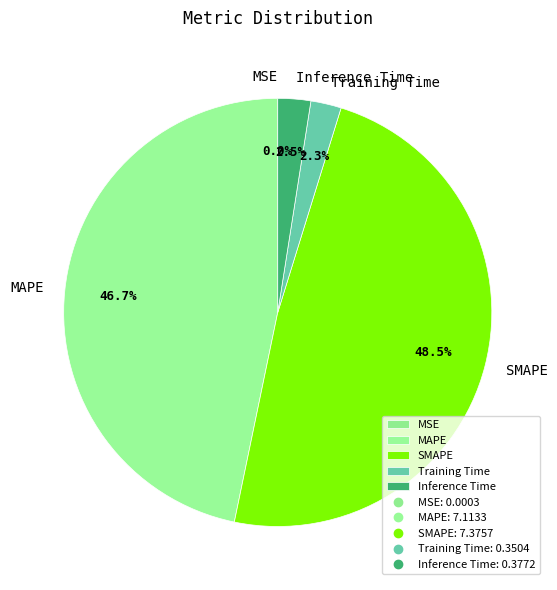

What is the ratio of the value at SMAPE to the value at MAPE?

1.0